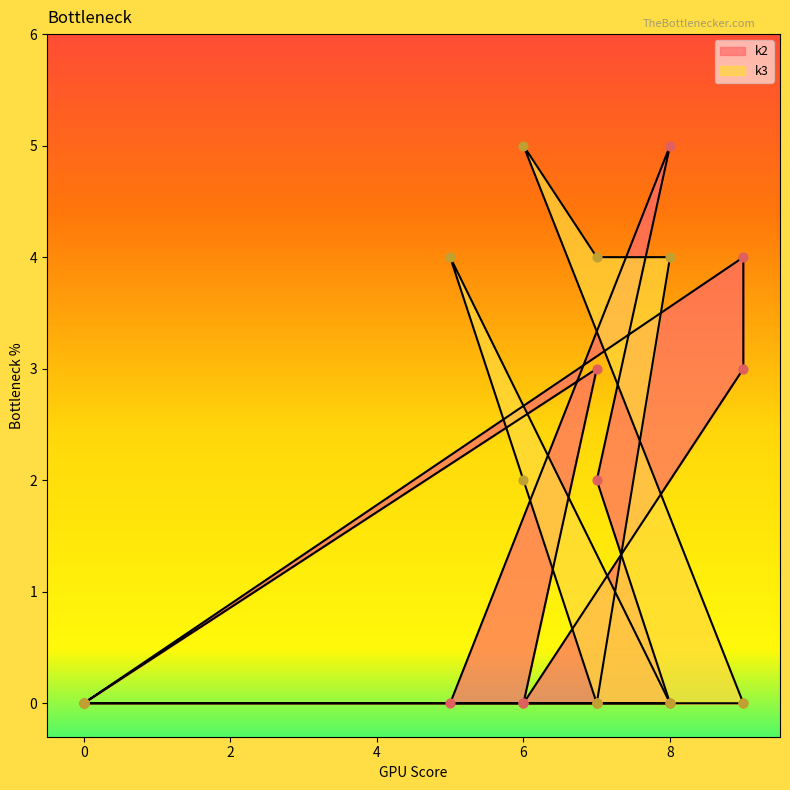

Is the value of k2 at i11 greater than the value of k3 at i5?

No